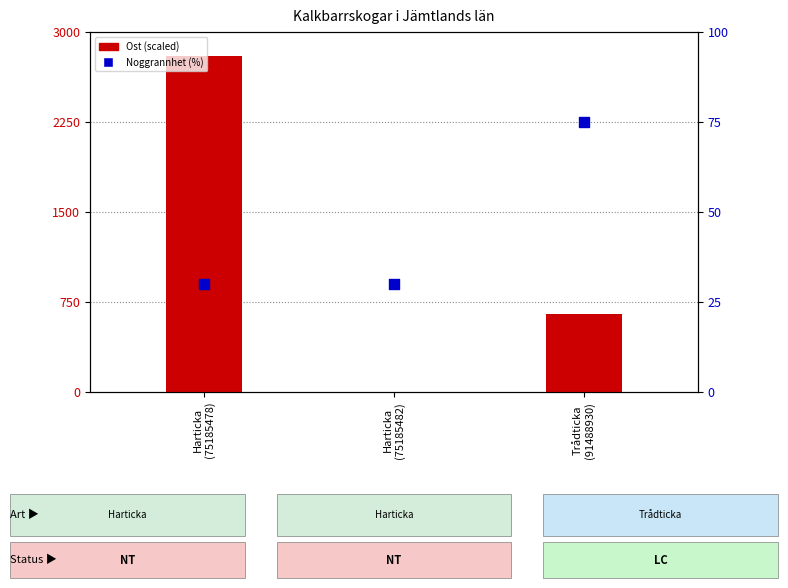

Which series has the largest total across all categories?

Ost (scaled)